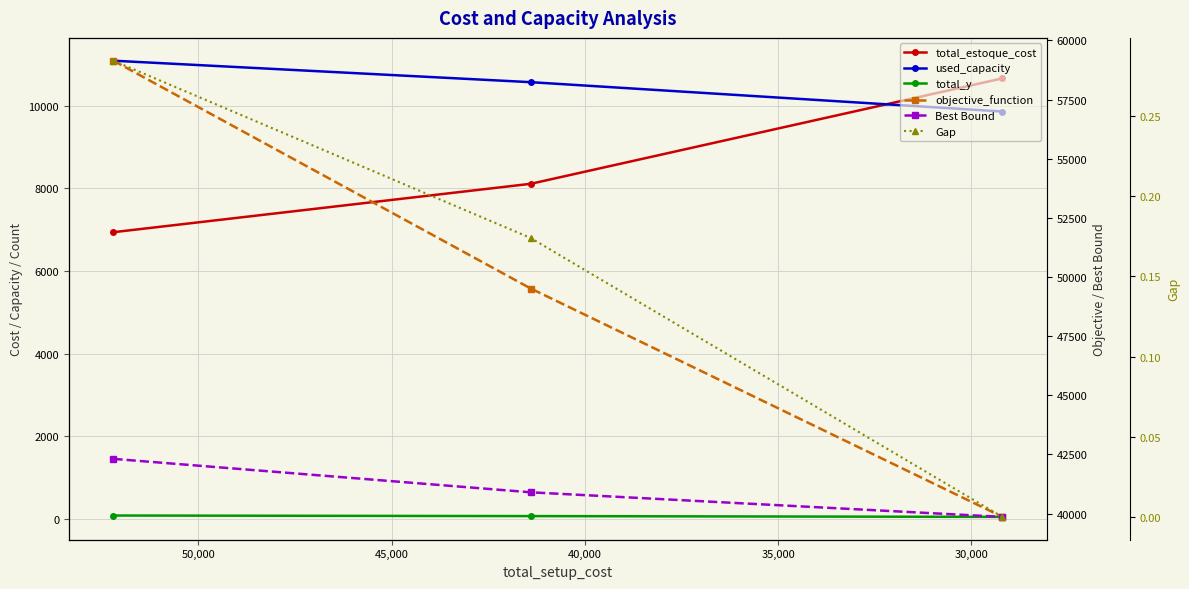

What is the maximum value for total_estoque_cost?

10664.0